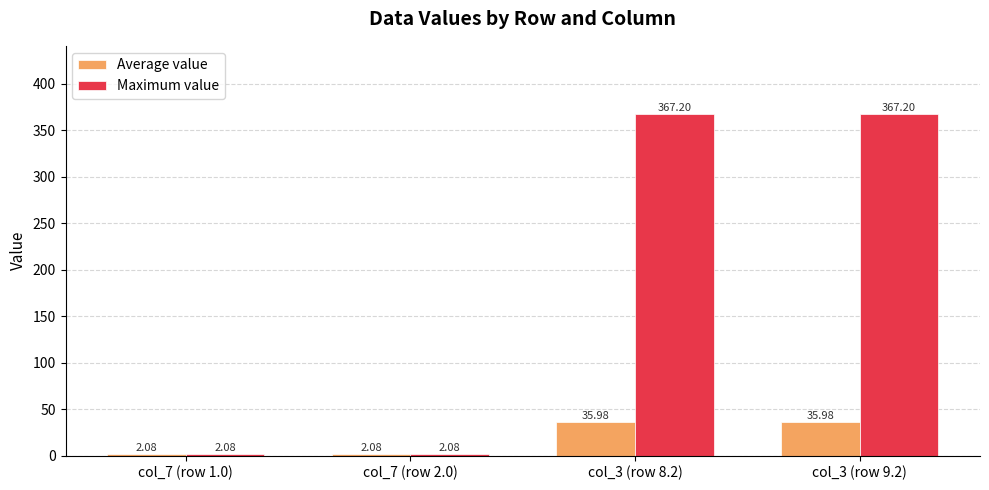

How many categories are shown in the chart?

4